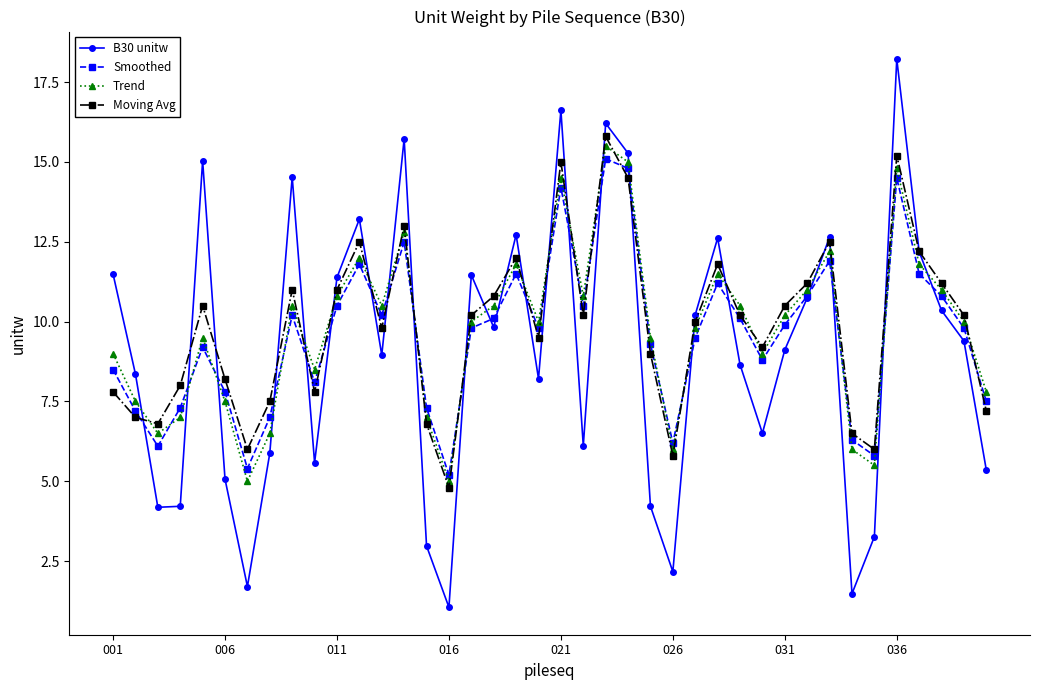

What is the maximum value shown in the chart?

18.2